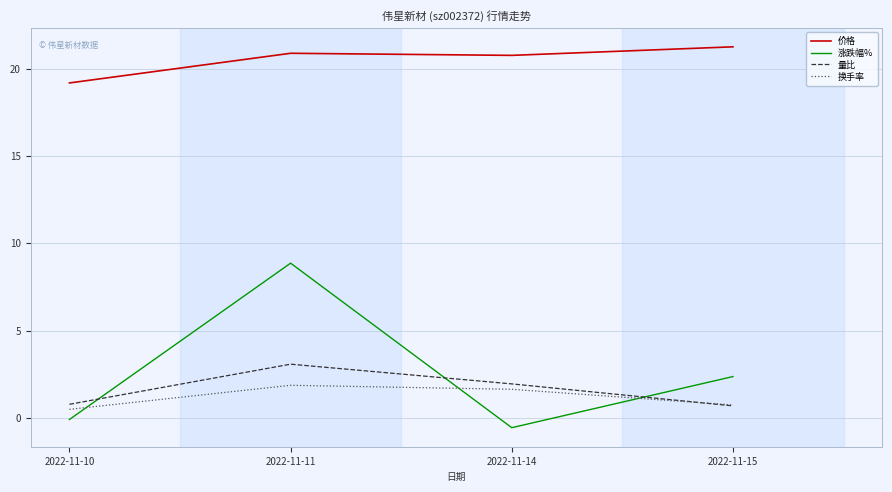

Which series has the largest total across all categories?

价格